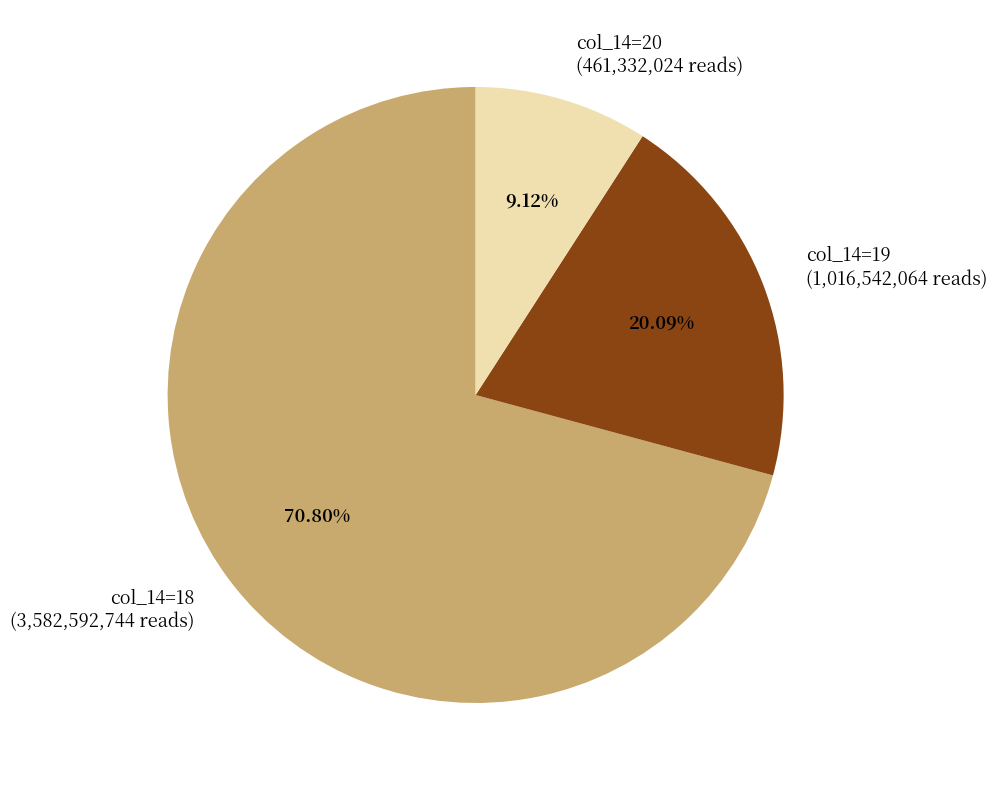

Is there a majority slice in this chart?

Yes